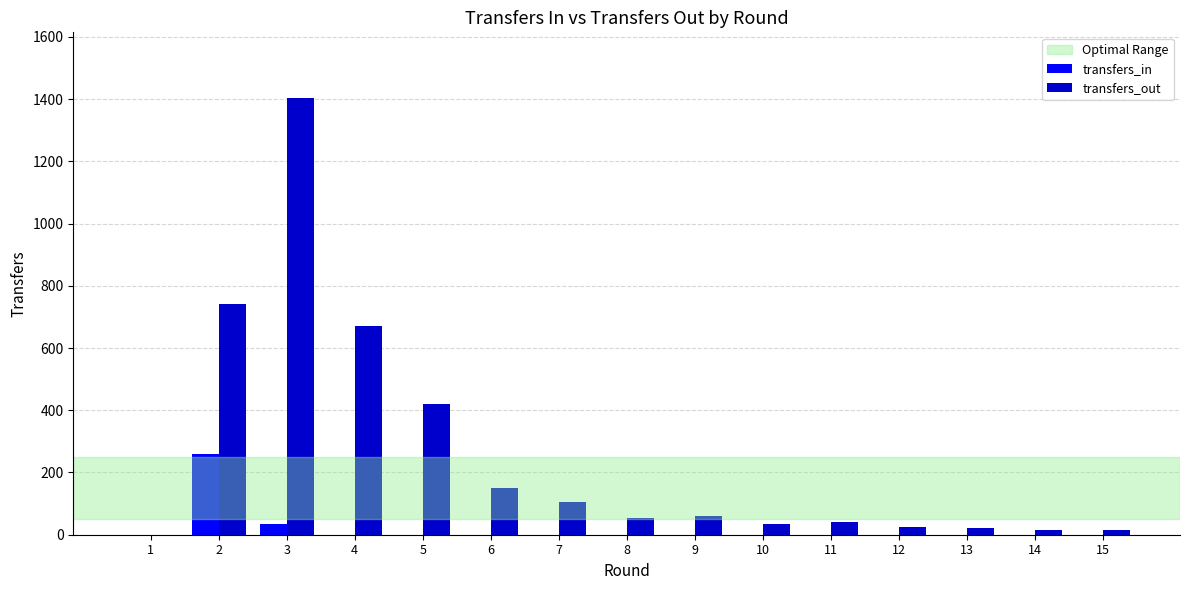

True or false: transfers_out has a value of 106 at 7.

True